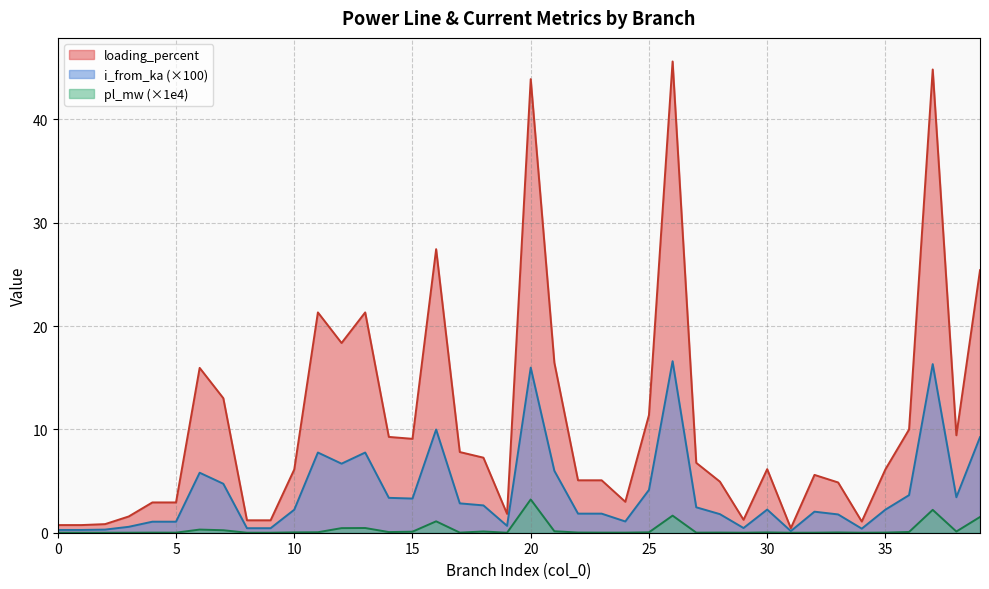

The i_from_ka series shows 0.4 at 34. True or false?

True